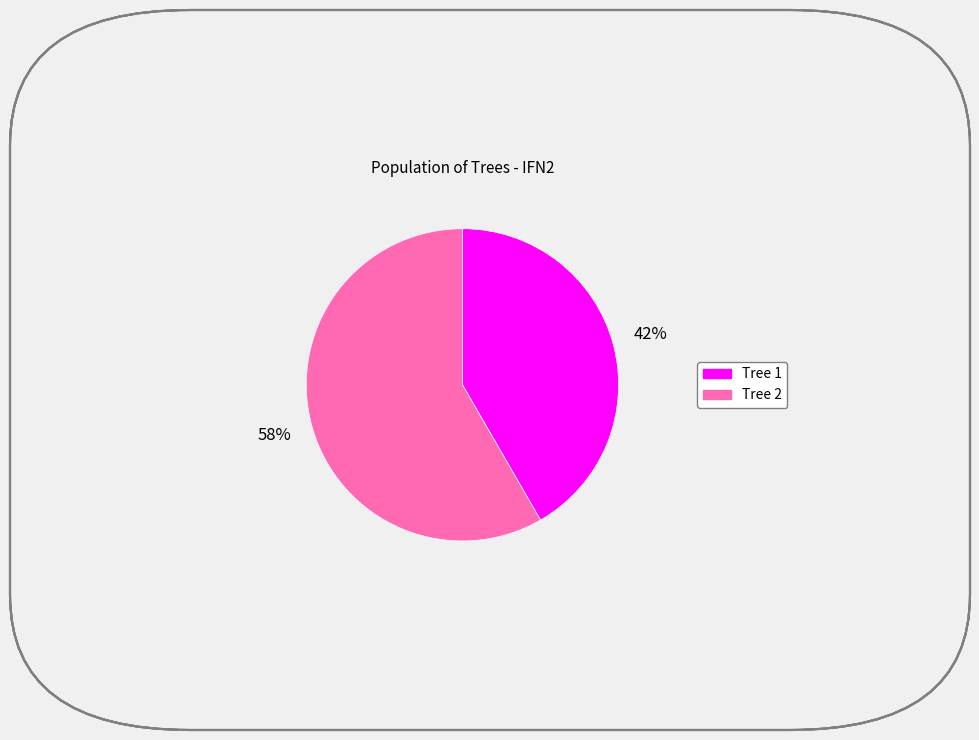

Count the number of slices in the pie.

2